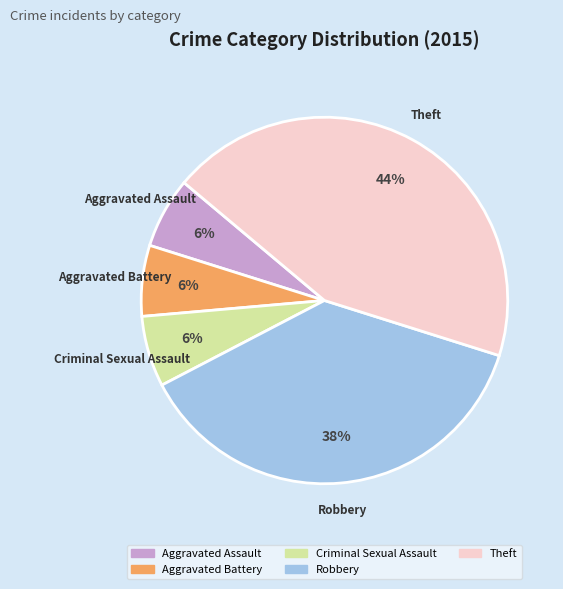

True or false: Aggravated Battery accounts for 1% of the total.

False